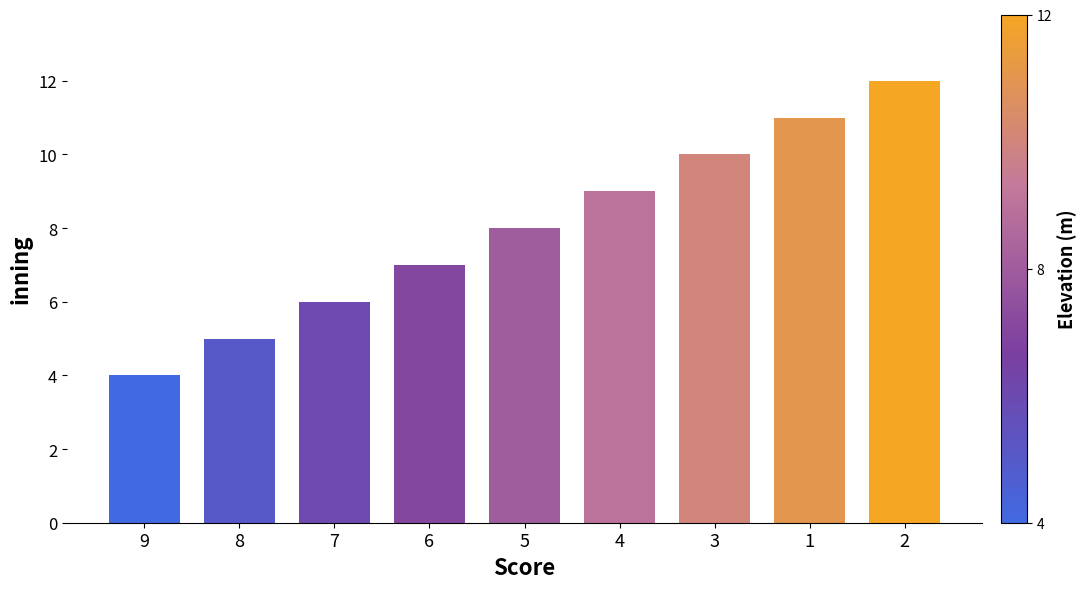

Reading left to right, list all the values displayed in this chart.

4	5	6	7	8	9	10	11	12